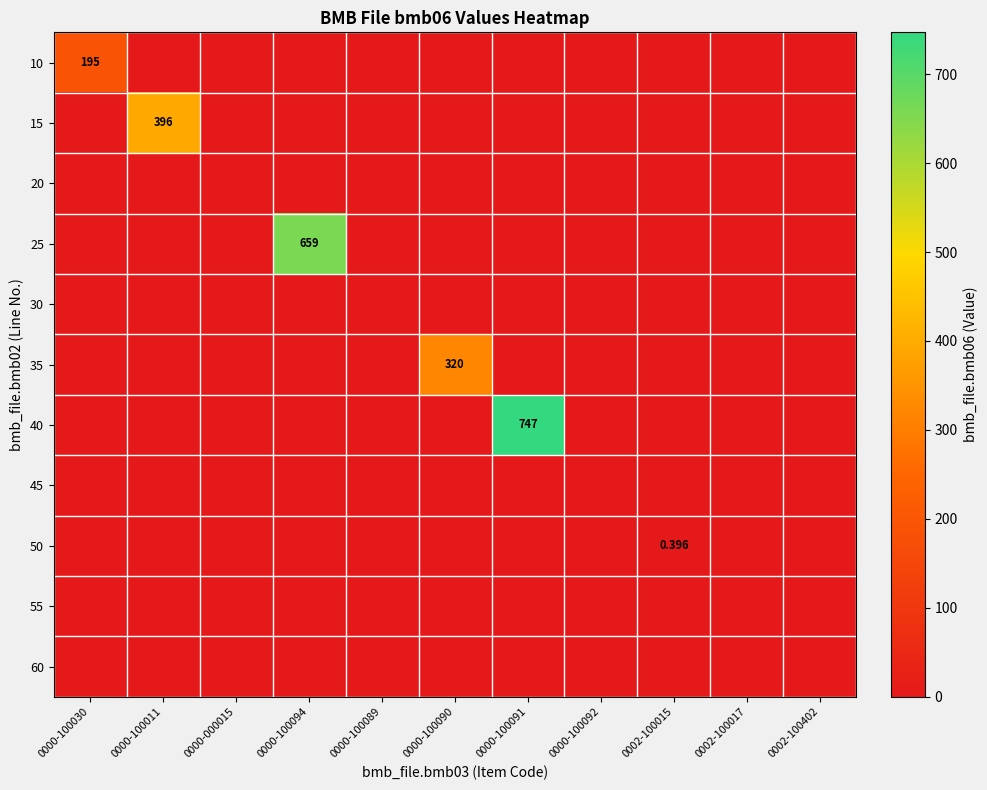

What is the greatest value displayed?

747.0